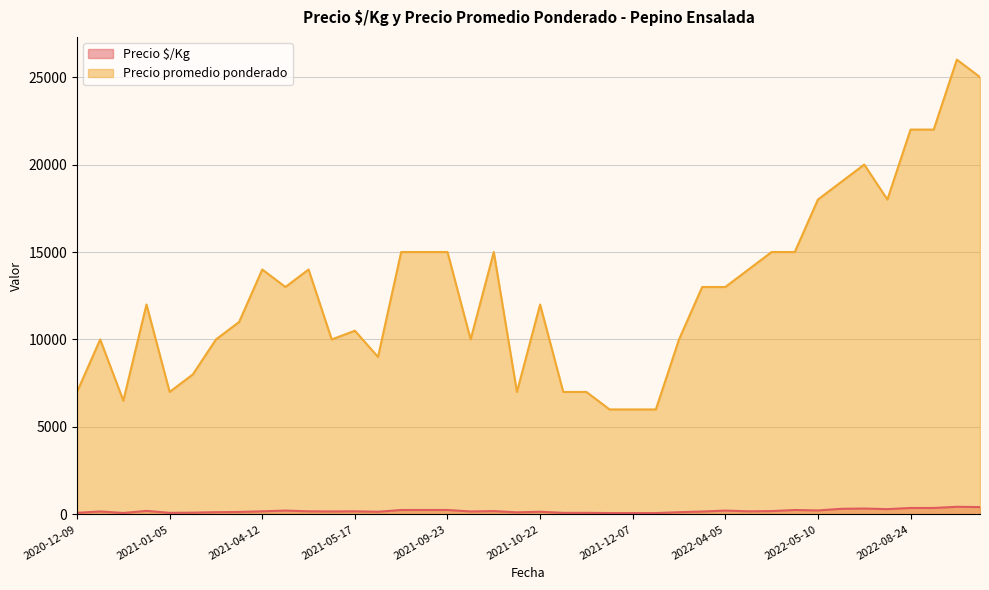

True or false: Precio $/Kg and Precio promedio ponderado intersect in this chart.

False